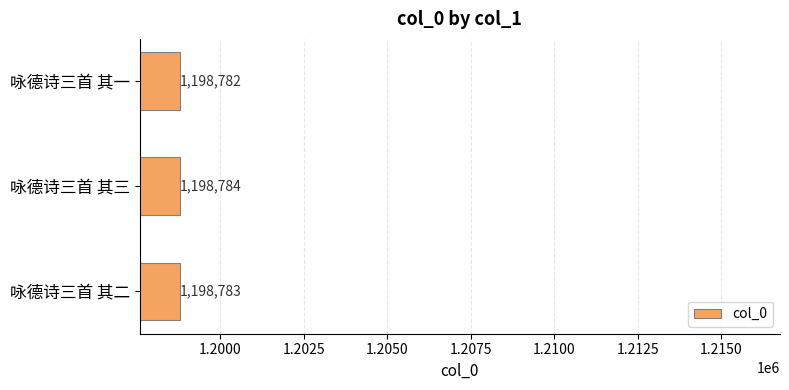

Approximately how many times larger is the value at 咏德诗三首 其二 compared to 咏德诗三首 其三?

1.0